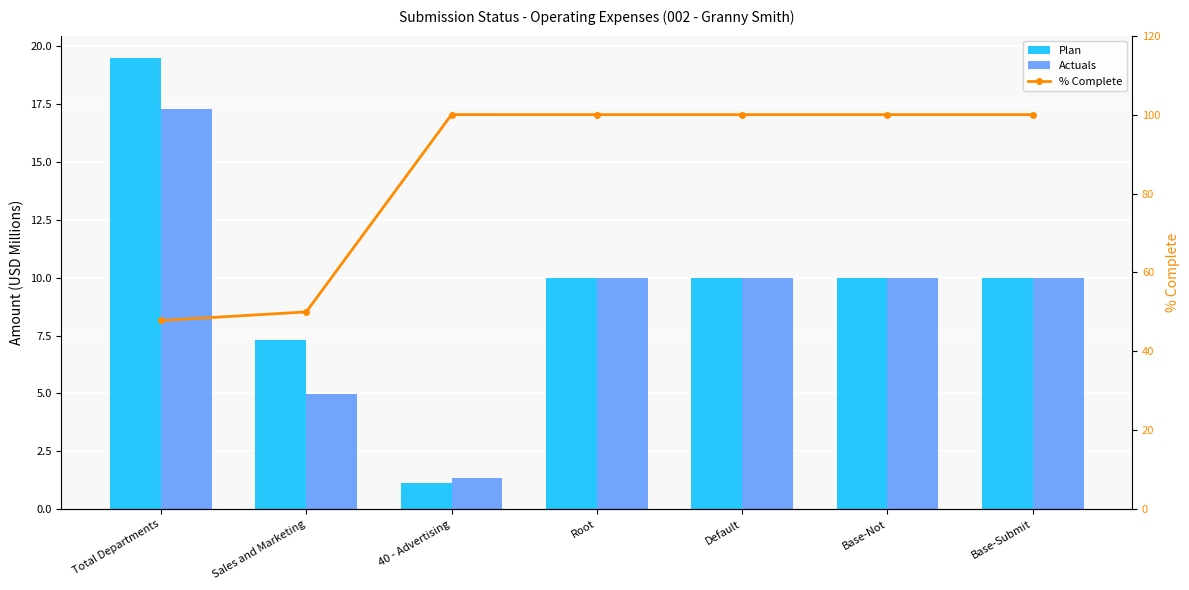

The value of Plan at Total Departments is 5.3. True or false?

False